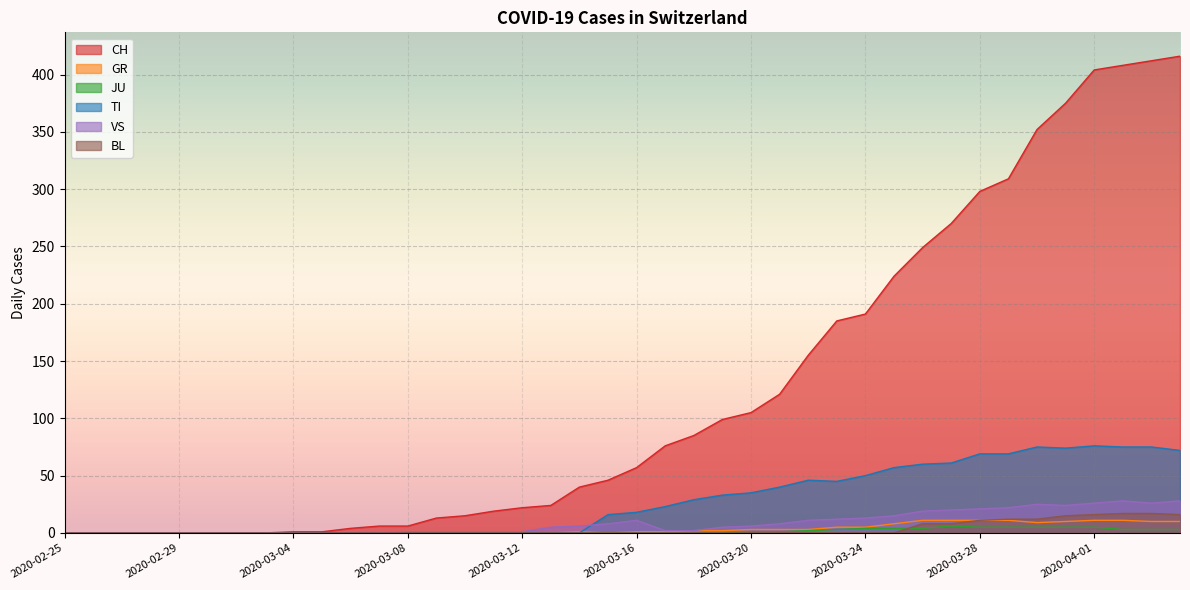

What is the label of the 25th point from the left?

2020-03-20